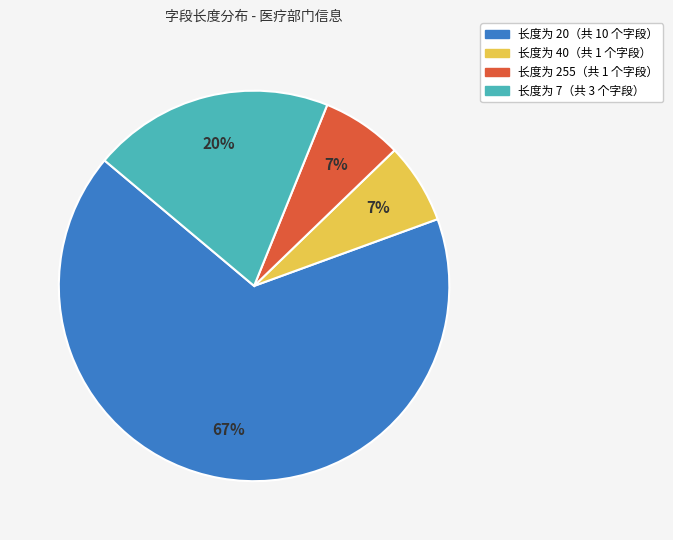

Is there any slice that represents more than half of the pie?

Yes